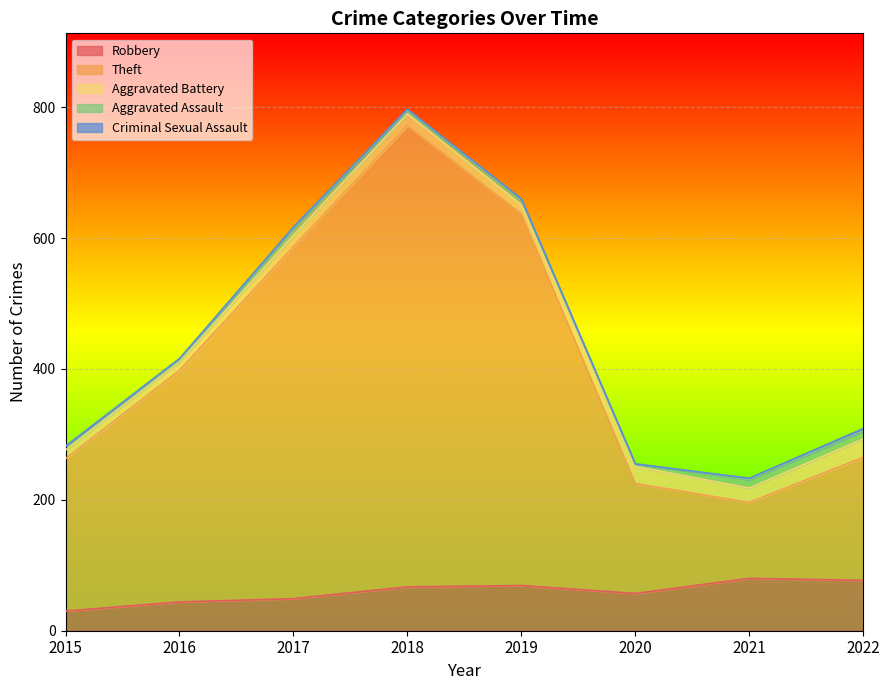

At which label does Theft first exceed 354?

2017